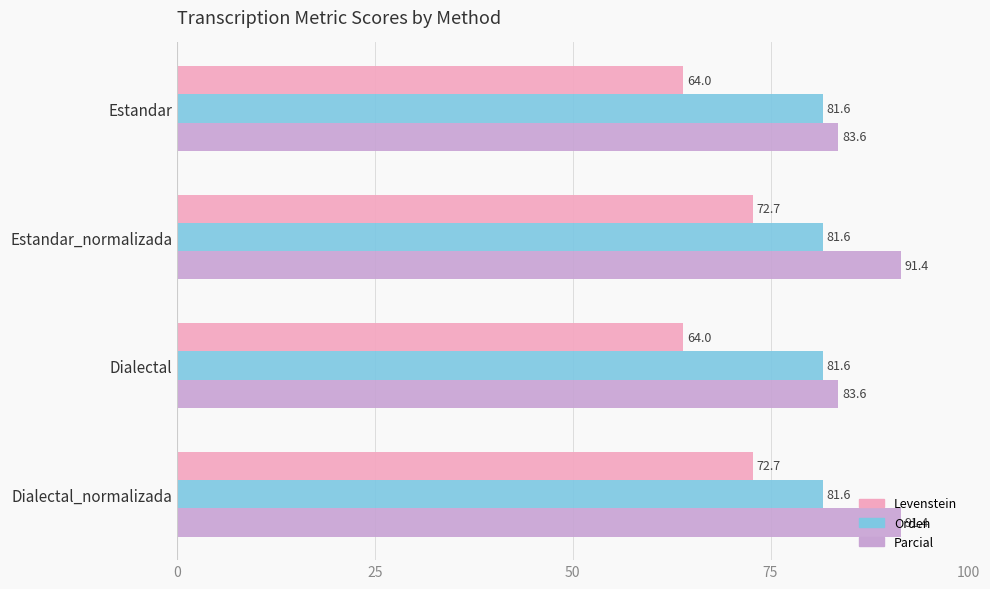

What is the difference between the highest and lowest values at Dialectal?

19.6